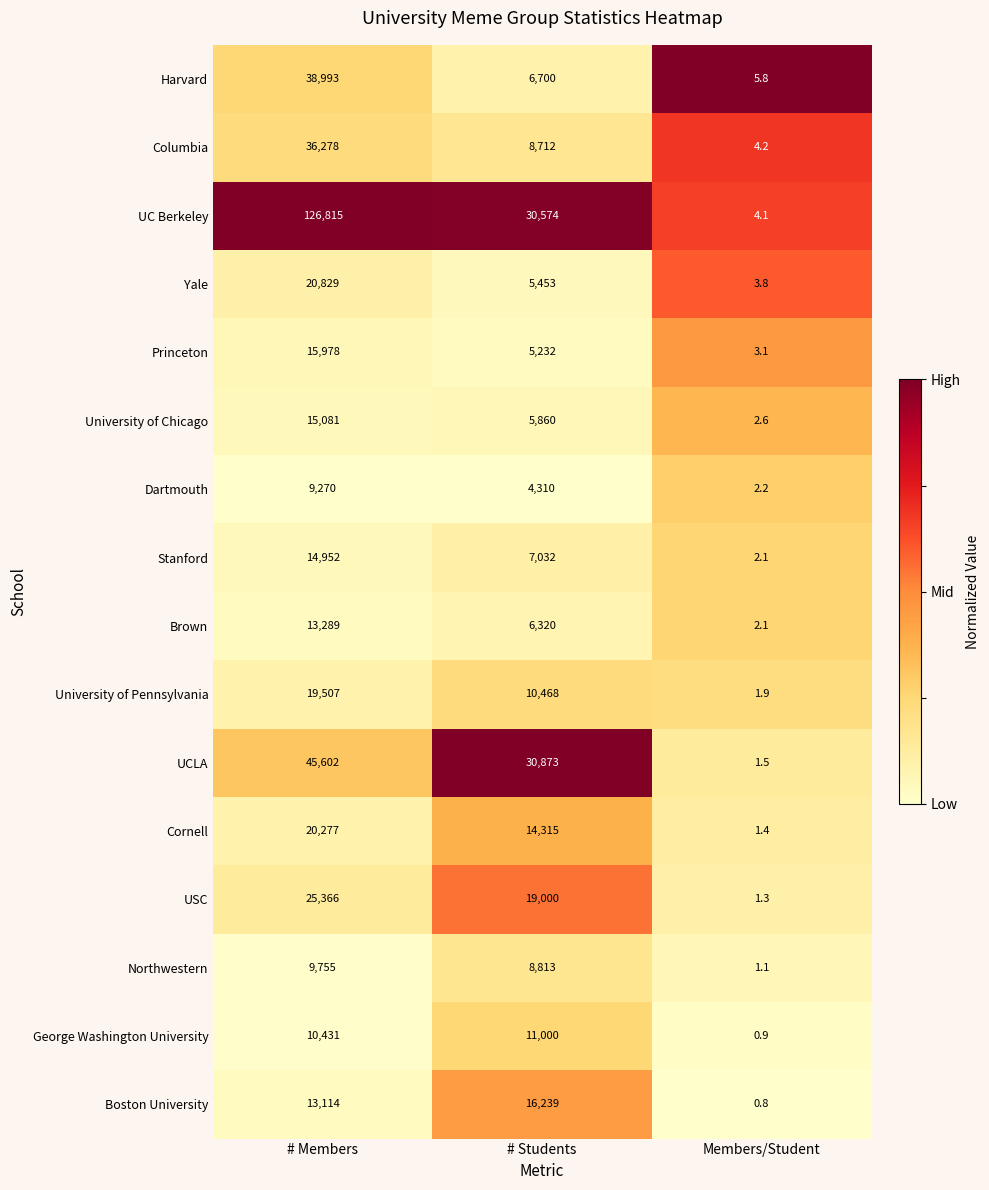

At which label does Princeton first exceed 5232?

# Members